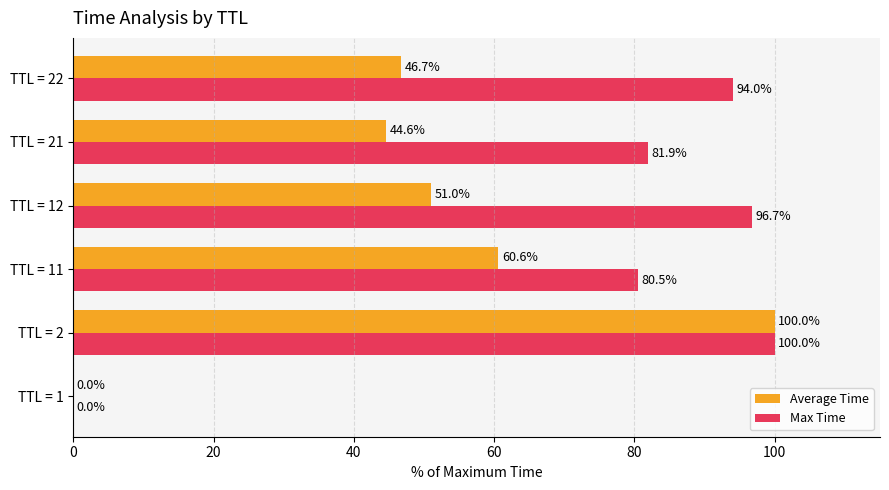

Between TTL = 1 and TTL = 21, which series saw the biggest shift?

Max Time